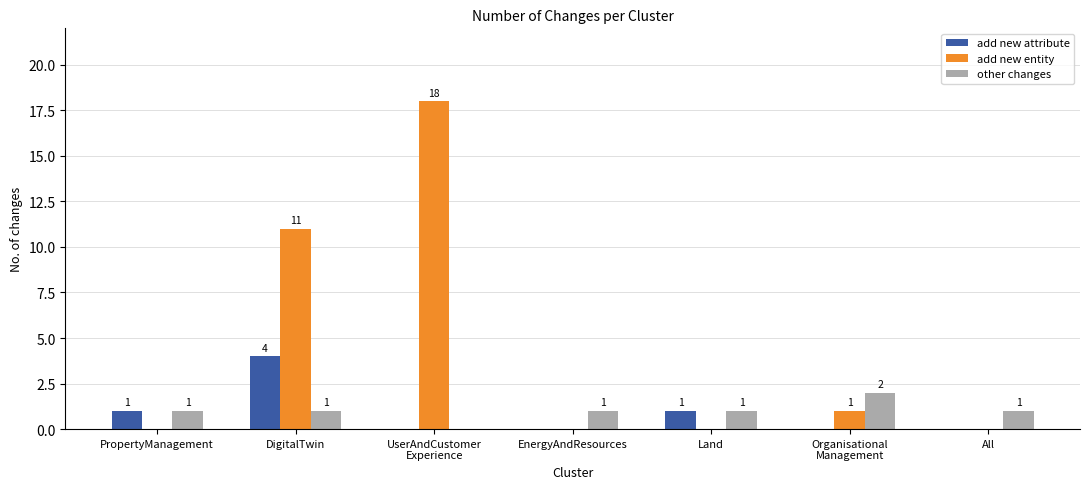

What are all the series names shown in the legend?

add new attribute, add new entity, other changes